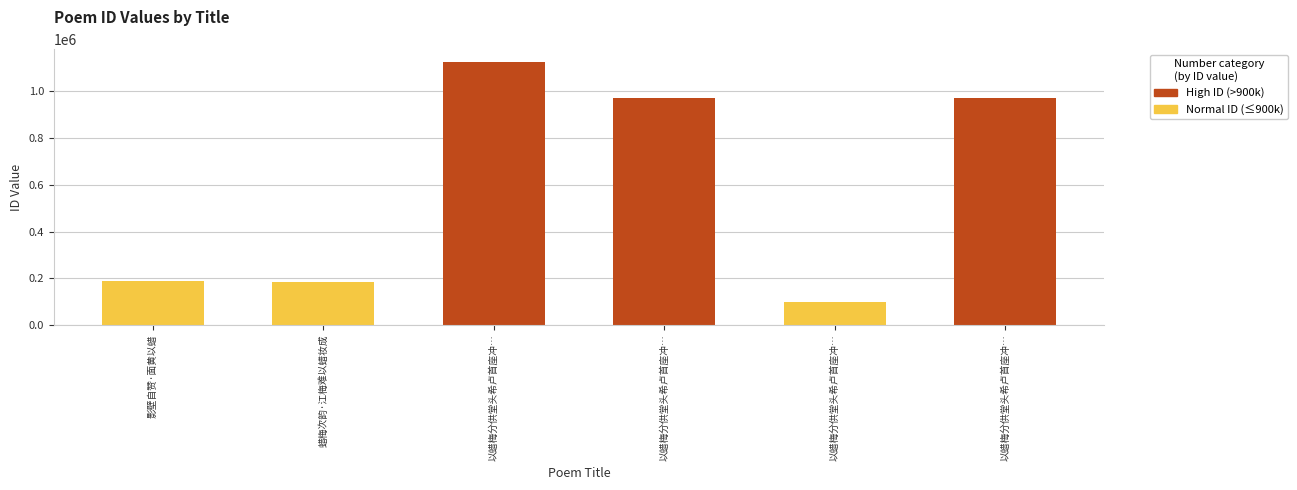

Count the number of categories in the chart.

6